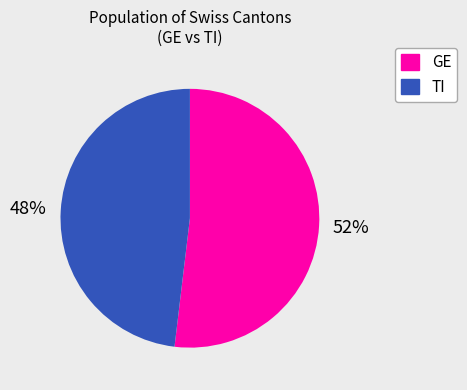

Between TI and GE, which is larger?

GE